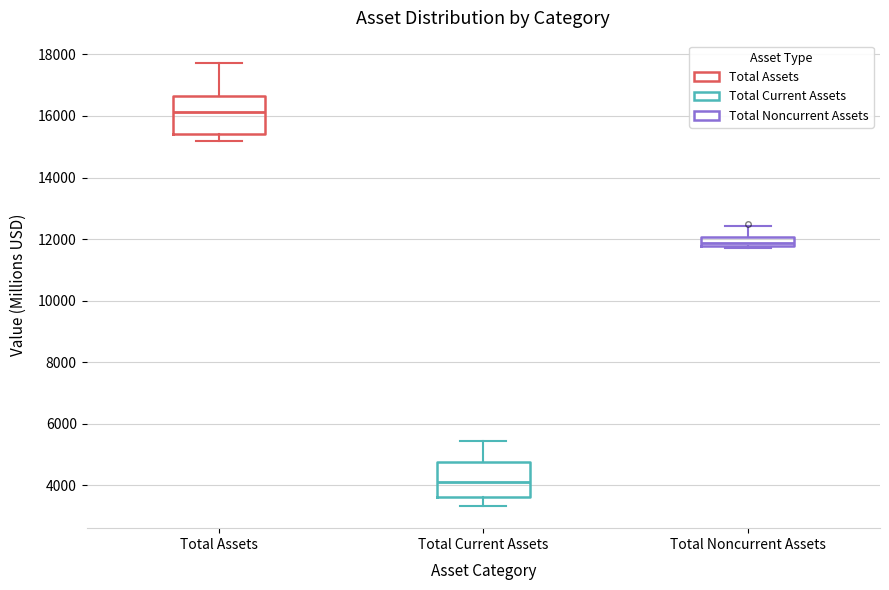

Which box's median line is the lowest?

Total Current Assets